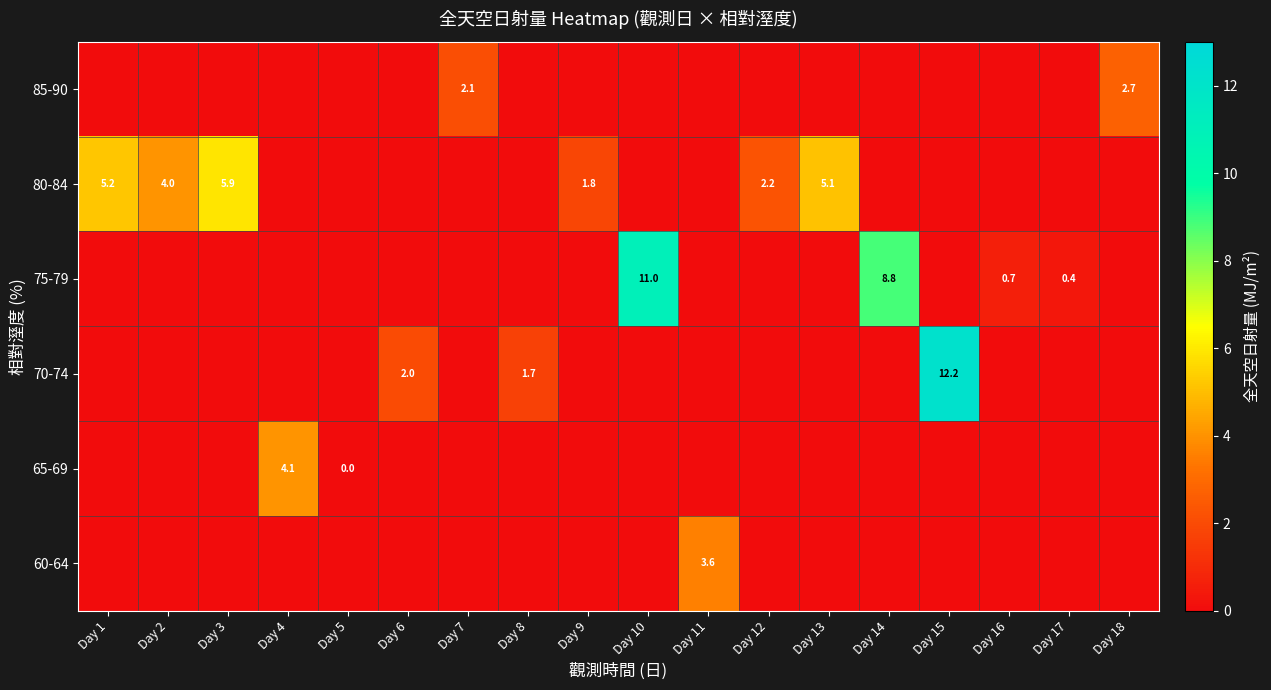

Is it true that 80-84 equals 3.7 at Day 12?

False